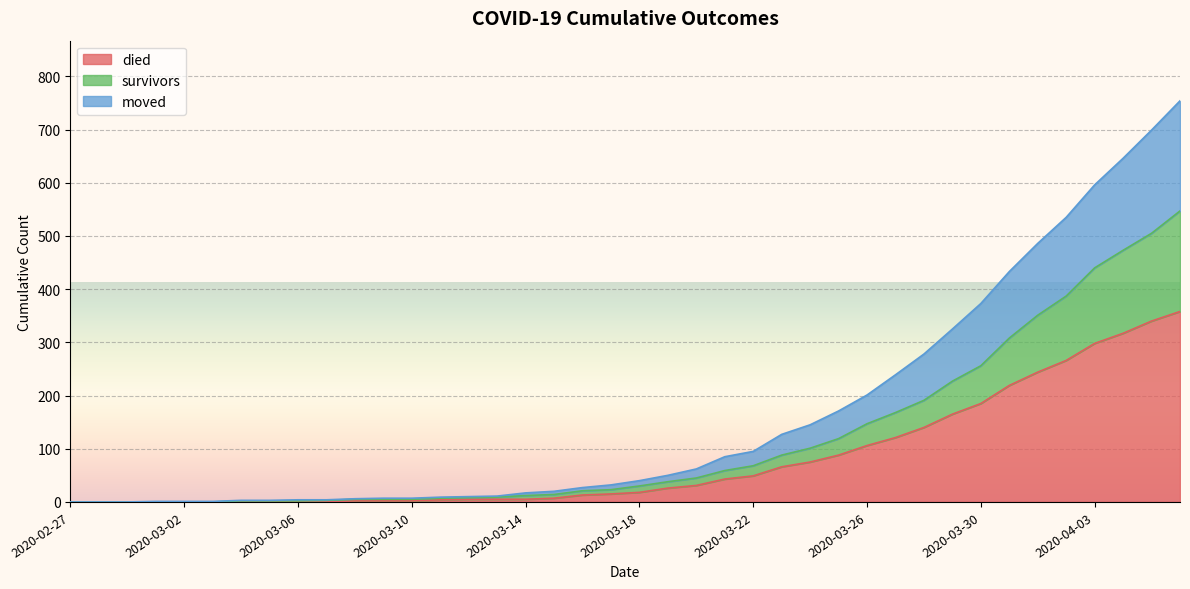

What is the maximum value for died?

358